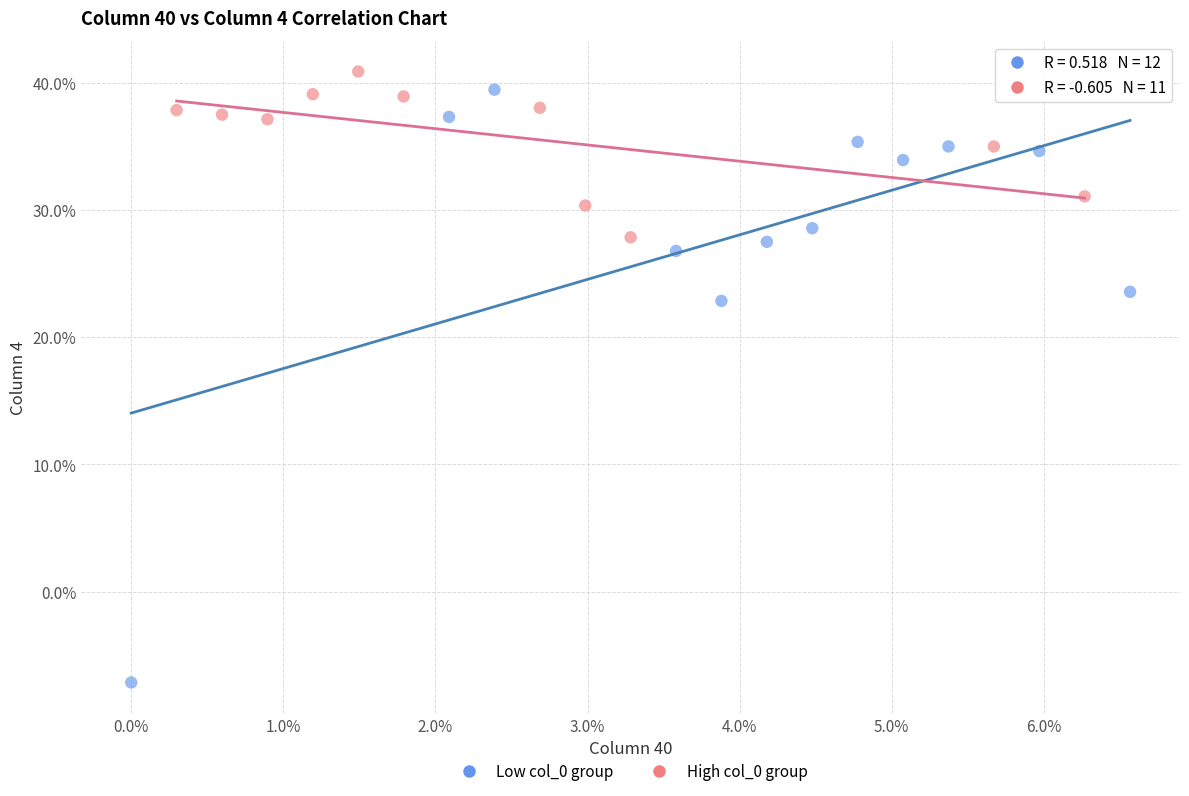

Which series has the widest spread of Y values?

Low col_0 group